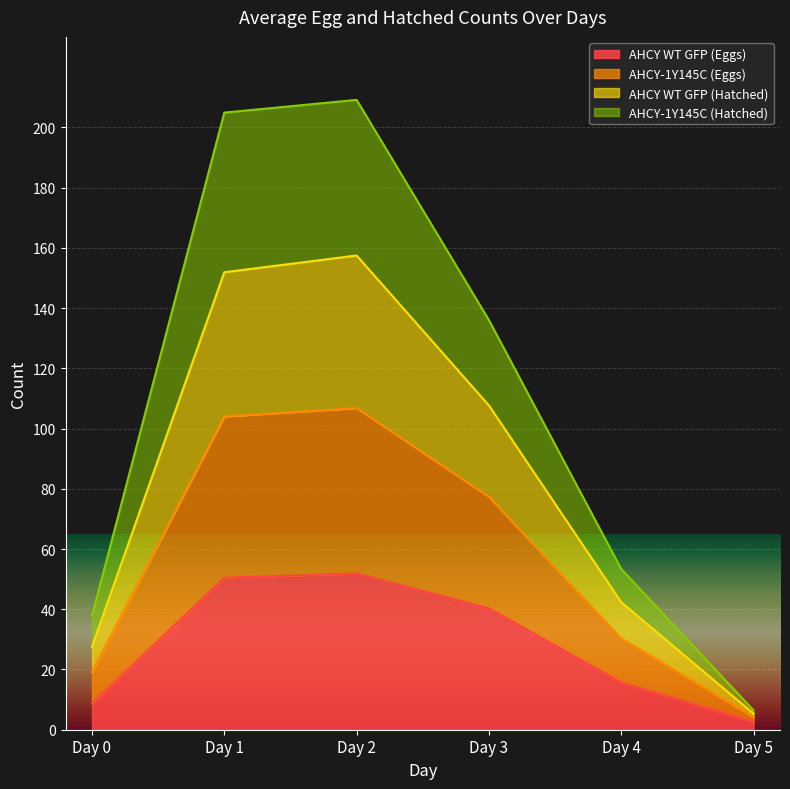

Does the chart display data point markers on the line(s)?

No